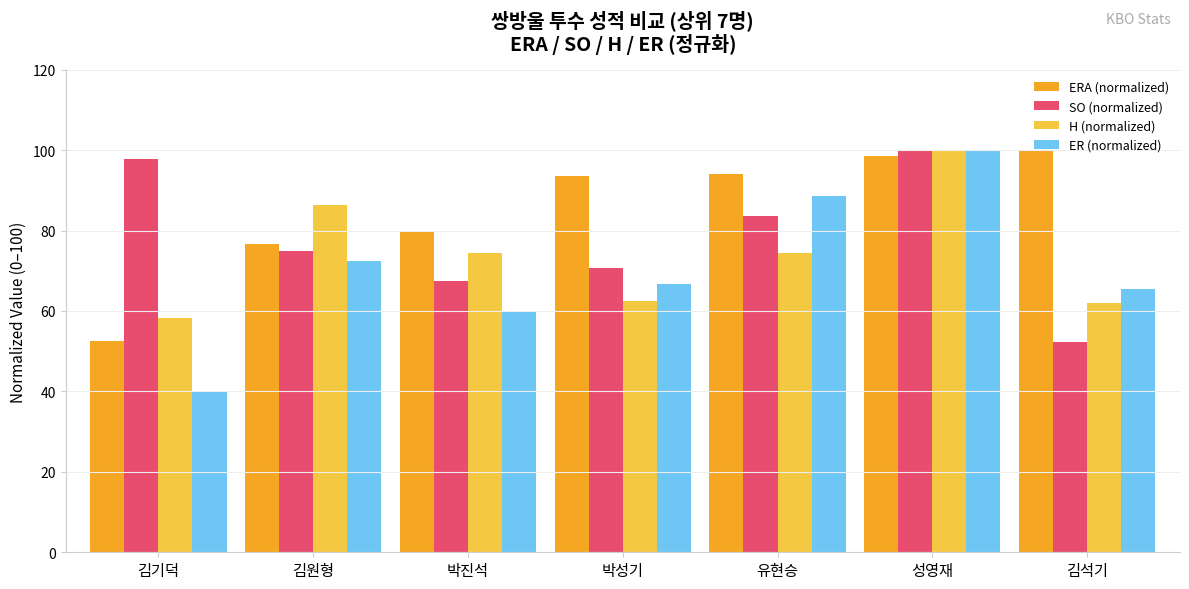

Read the H (normalized) value at 박성기.

62.5